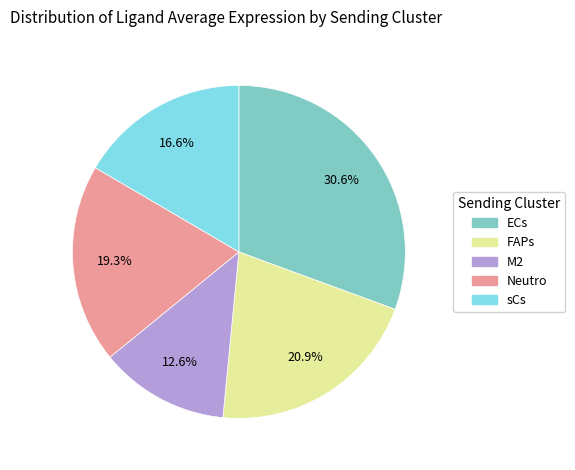

Combined, what portion of the pie is FAPs and sCs?

37.5%